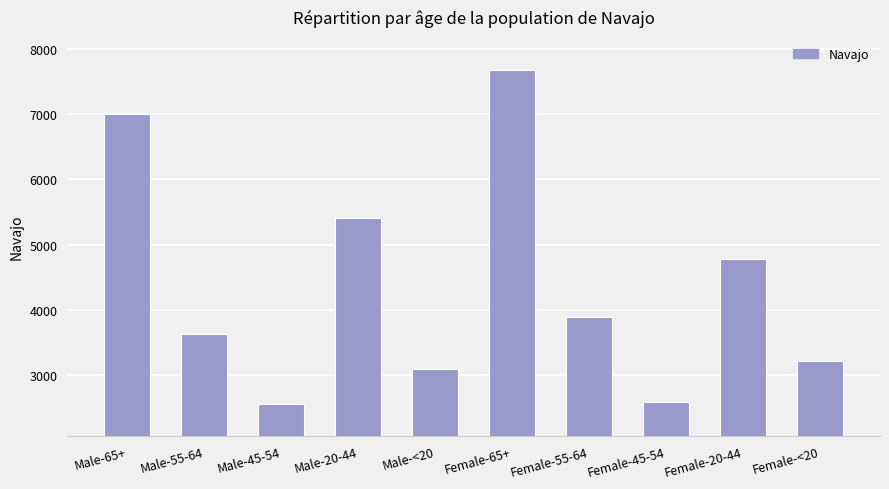

What is the difference between the values at Male-45-54 and Female-65+?

5111